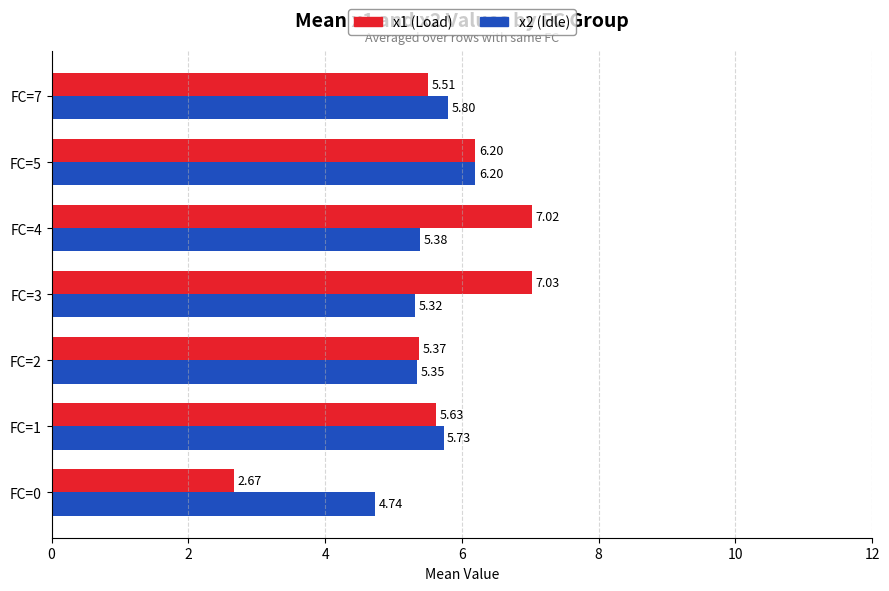

At FC=4, list the series in order from largest to smallest.

x1 (Load), x2 (Idle)